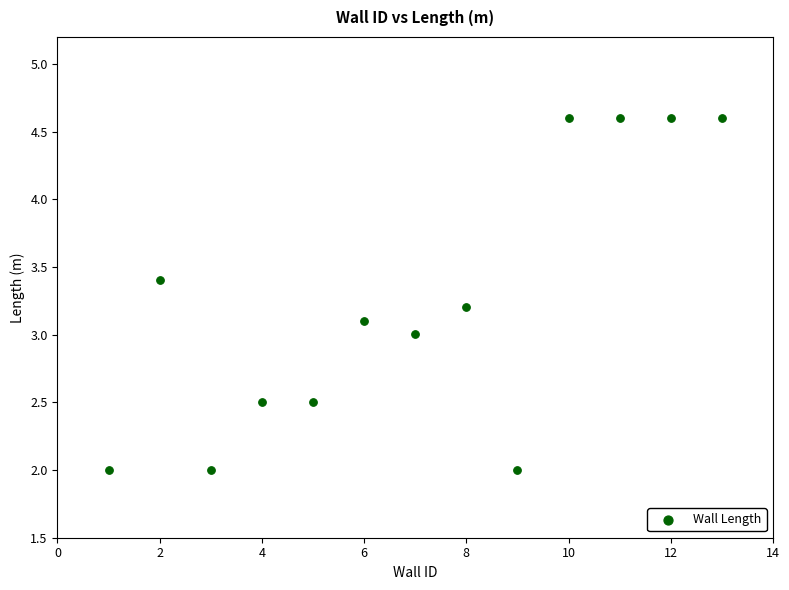

What is the range of Y values (max minus min)?

2.6